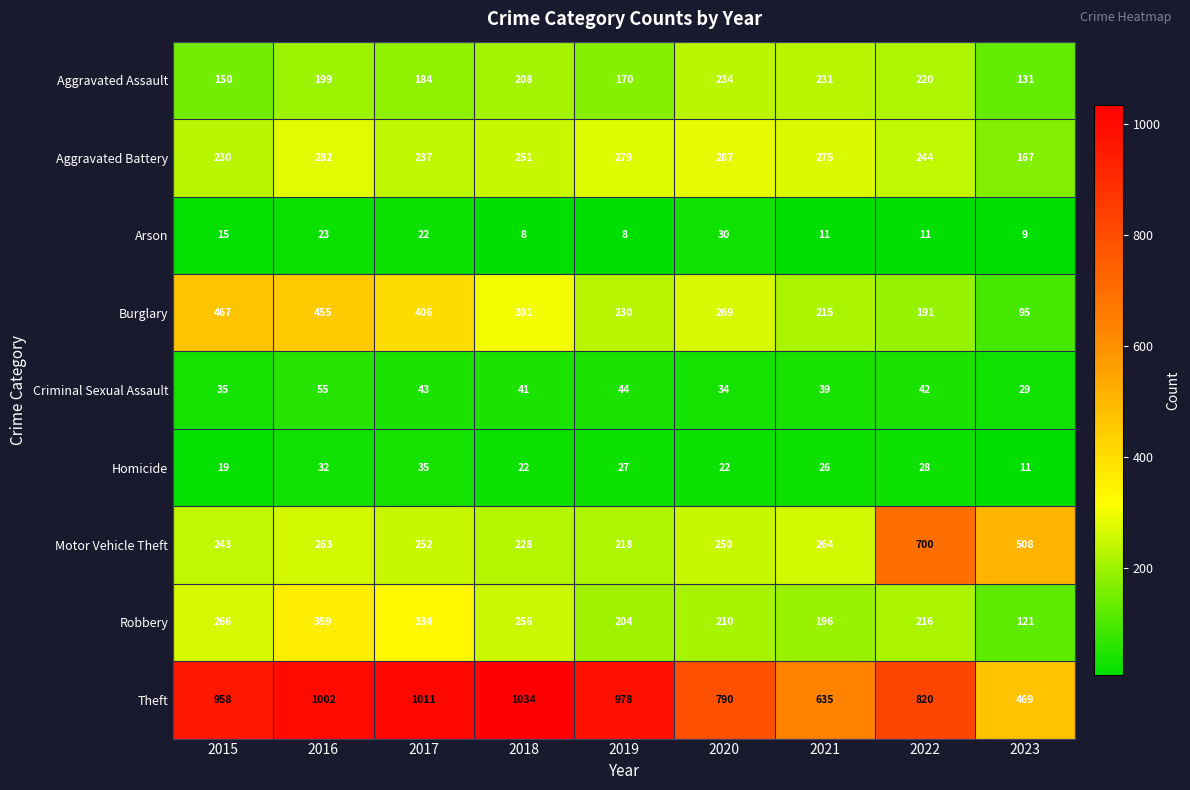

Rank the series by their maximum value, from lowest to highest.

Arson, Homicide, Criminal Sexual Assault, Aggravated Assault, Aggravated Battery, Robbery, Burglary, Motor Vehicle Theft, Theft